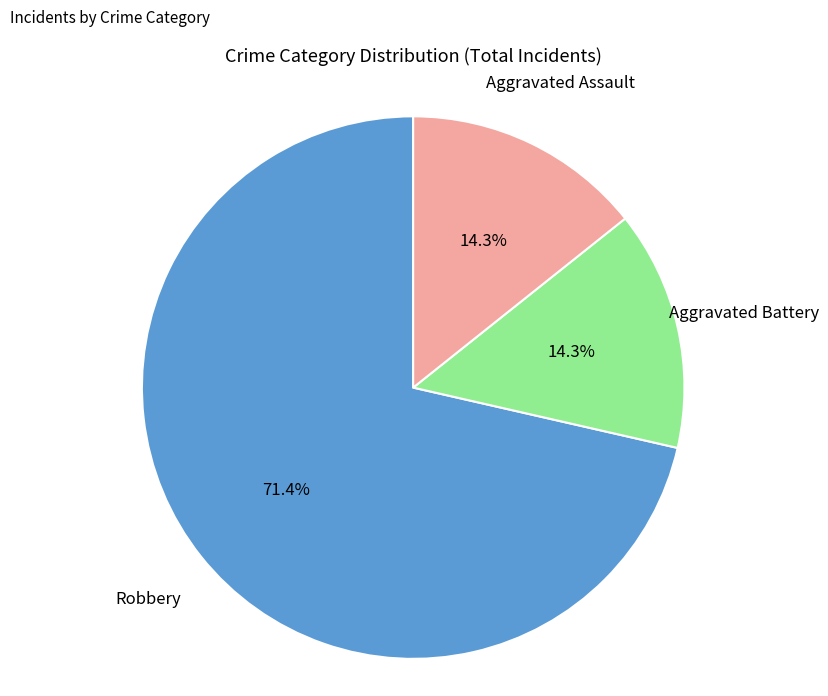

Approximately how many times larger is the value at Aggravated Assault compared to Aggravated Battery?

1.0